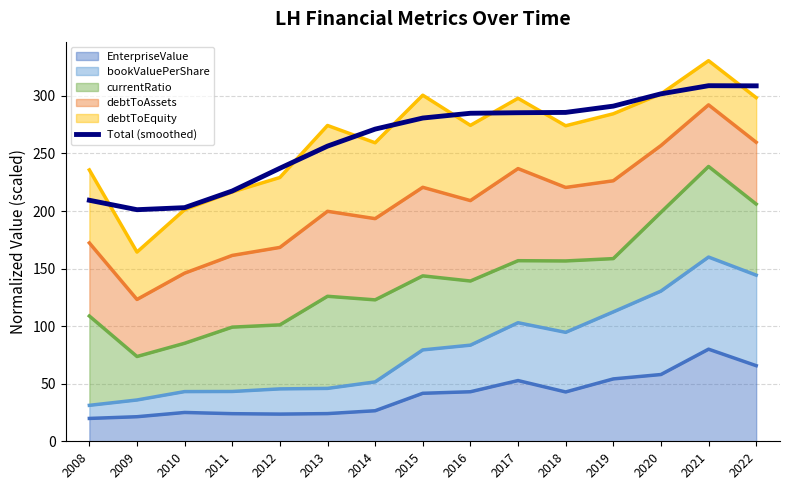

Is it true that the value at 2013 is 256.3?

True